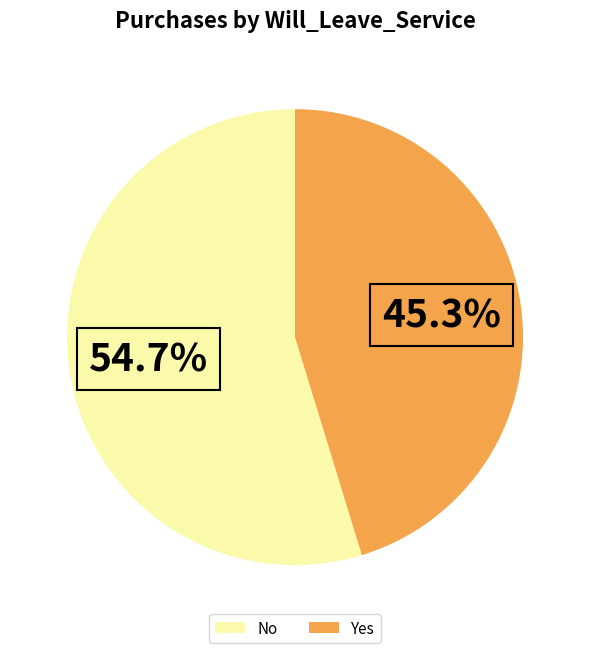

What is the ratio of the value at No to the value at Yes?

1.2